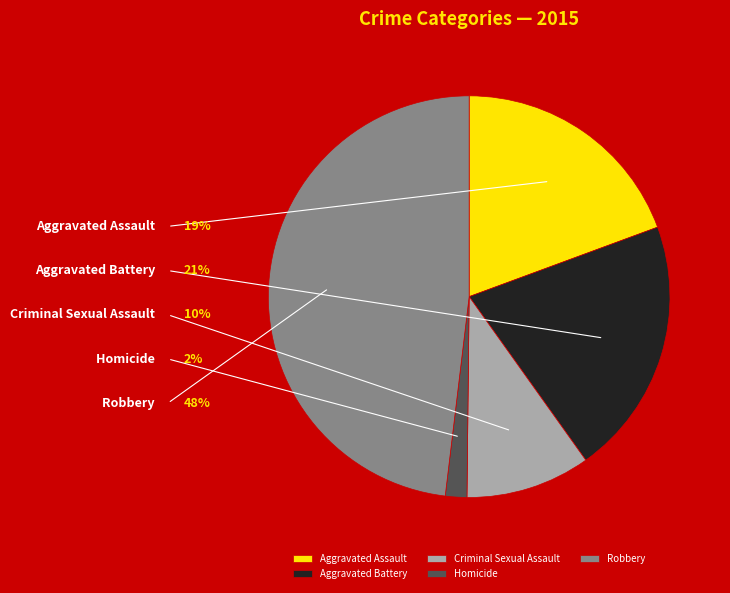

Combined, what portion of the pie is Aggravated Assault and Aggravated Battery?

40.1%